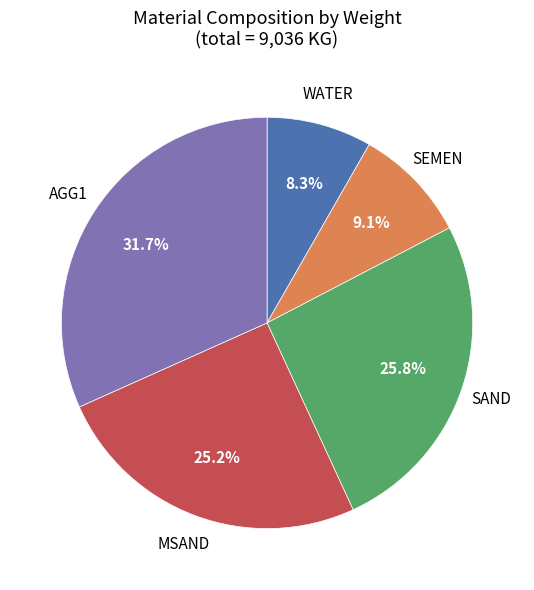

How many segments does this pie chart have?

5